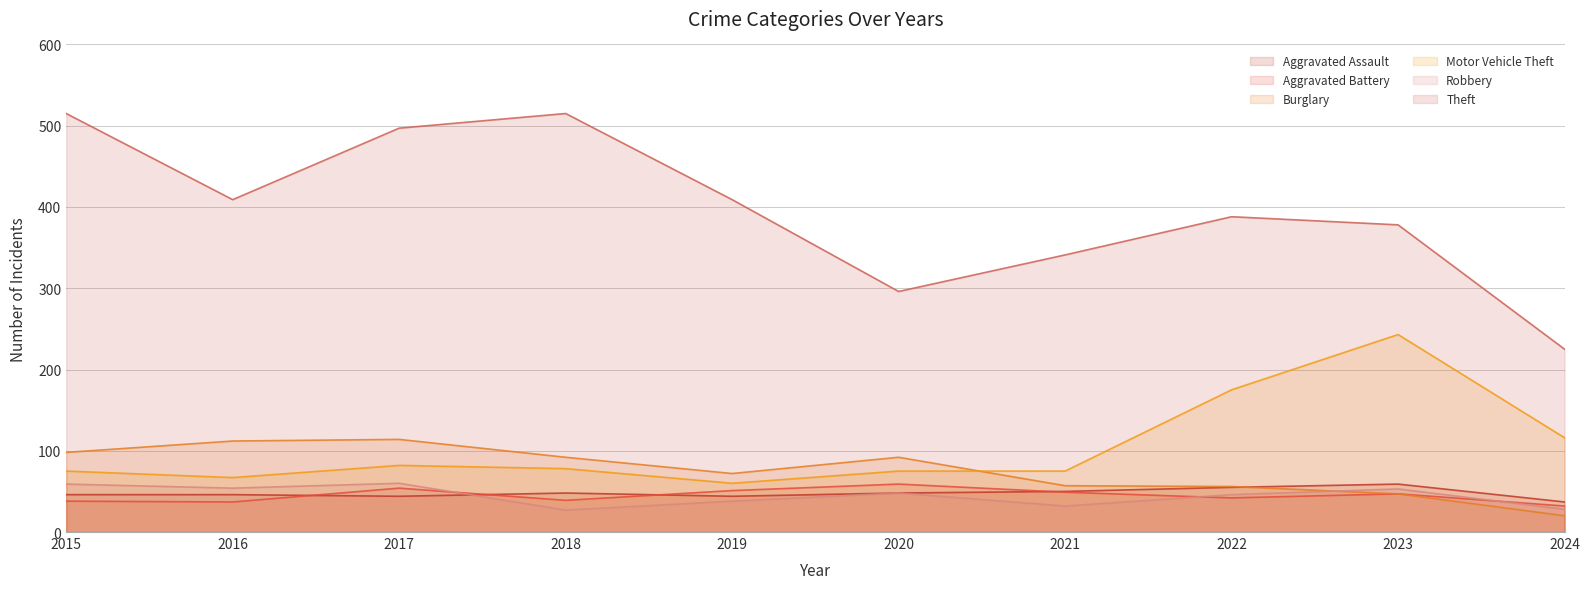

How many values in the Robbery series are below 48?

5